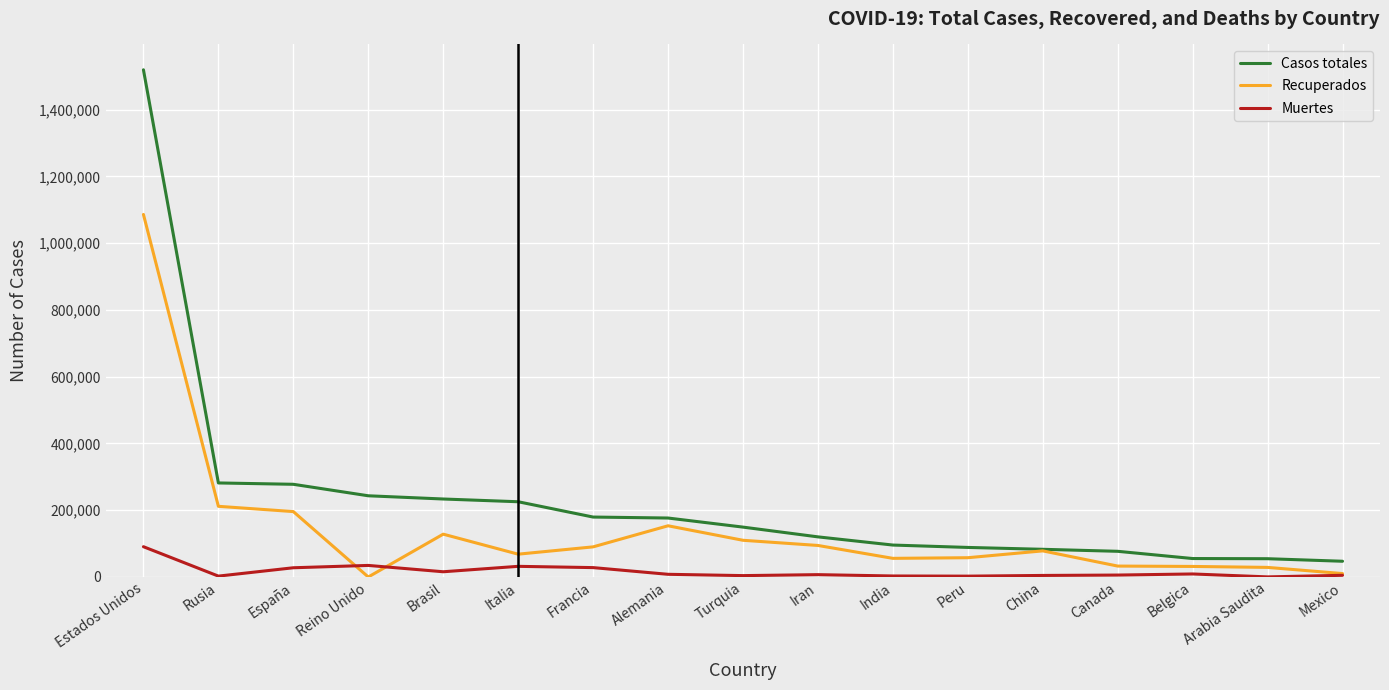

True or false: Casos totales and Muertes intersect in this chart.

False